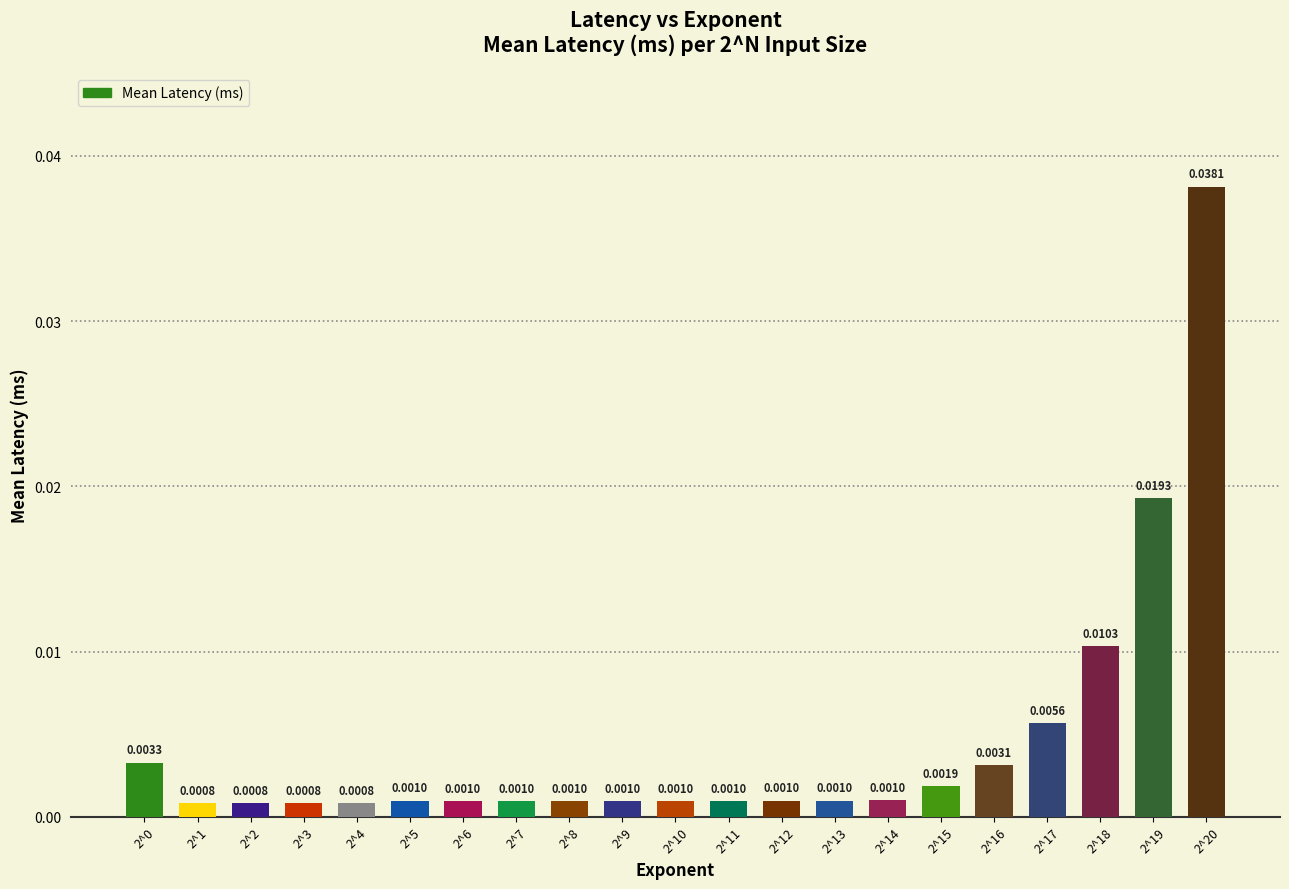

Which has a higher value, 2^5 or 2^17?

2^17